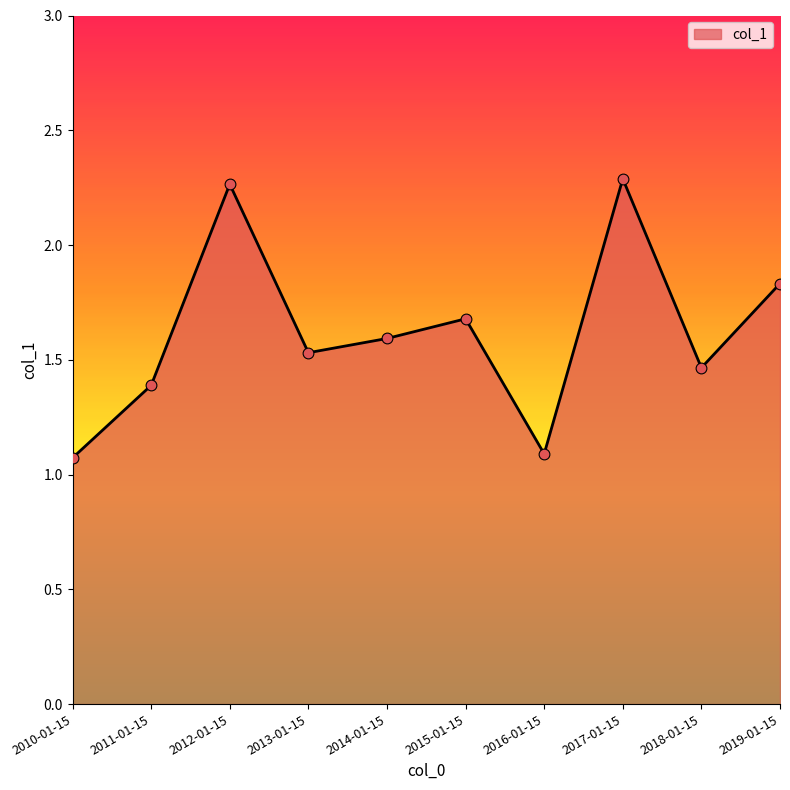

What is the change in value from 2014-01-15 to 2015-01-15?

+0.1